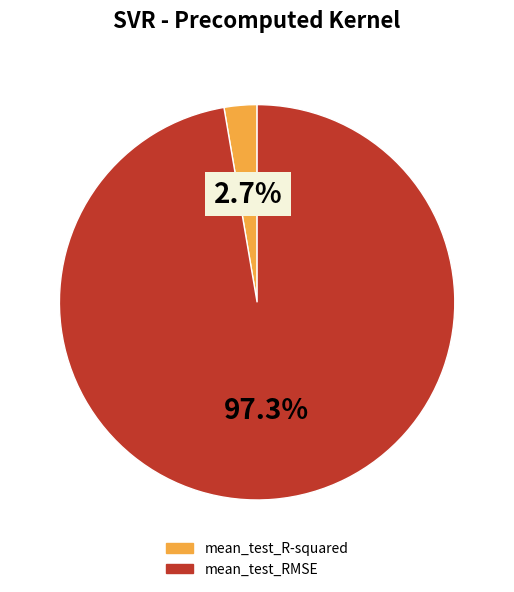

What is the largest slice in the pie chart?

mean_test_RMSE